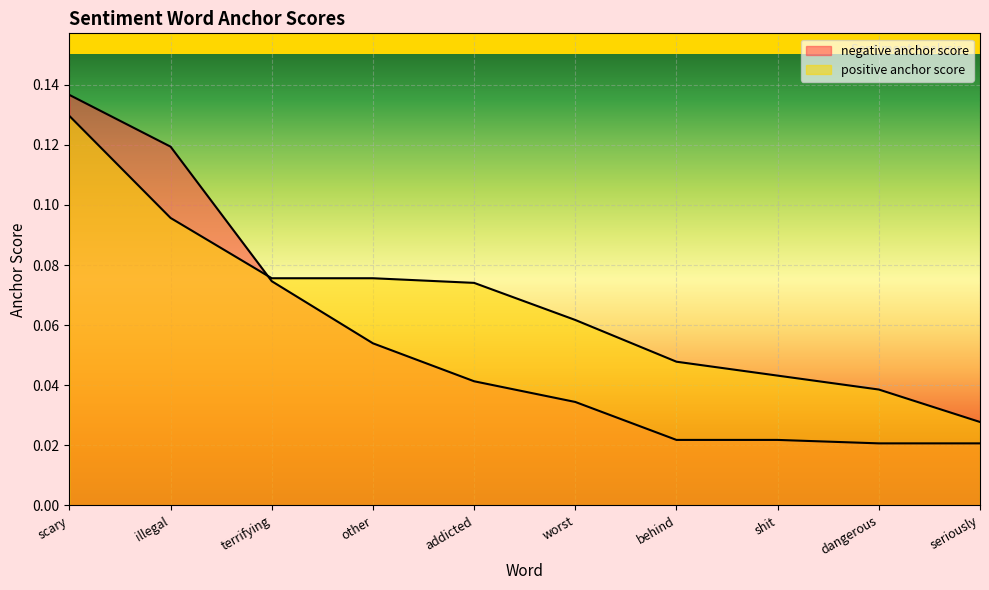

How many lines are shown in the chart?

2